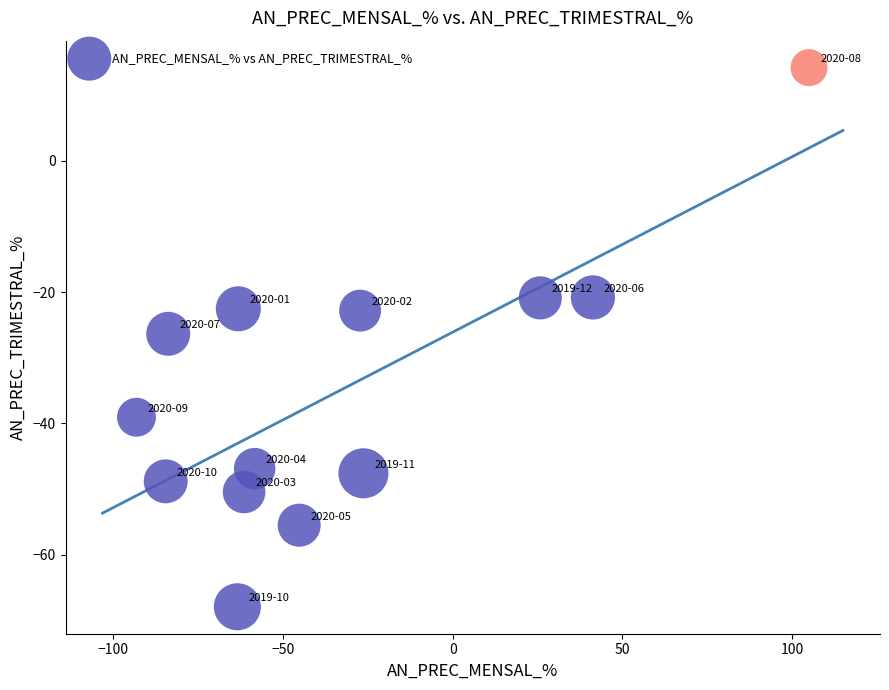

What is the range of X values (max minus min)?

198.2